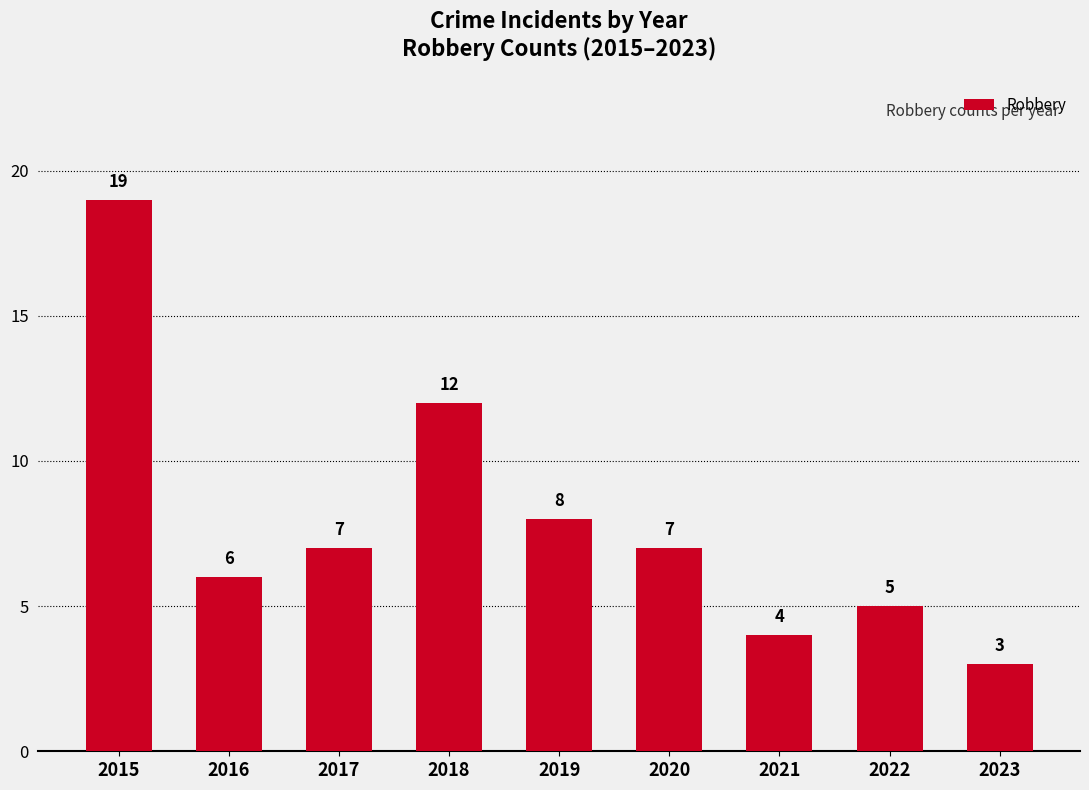

The chart shows a value of 1 at 2021. True or false?

False